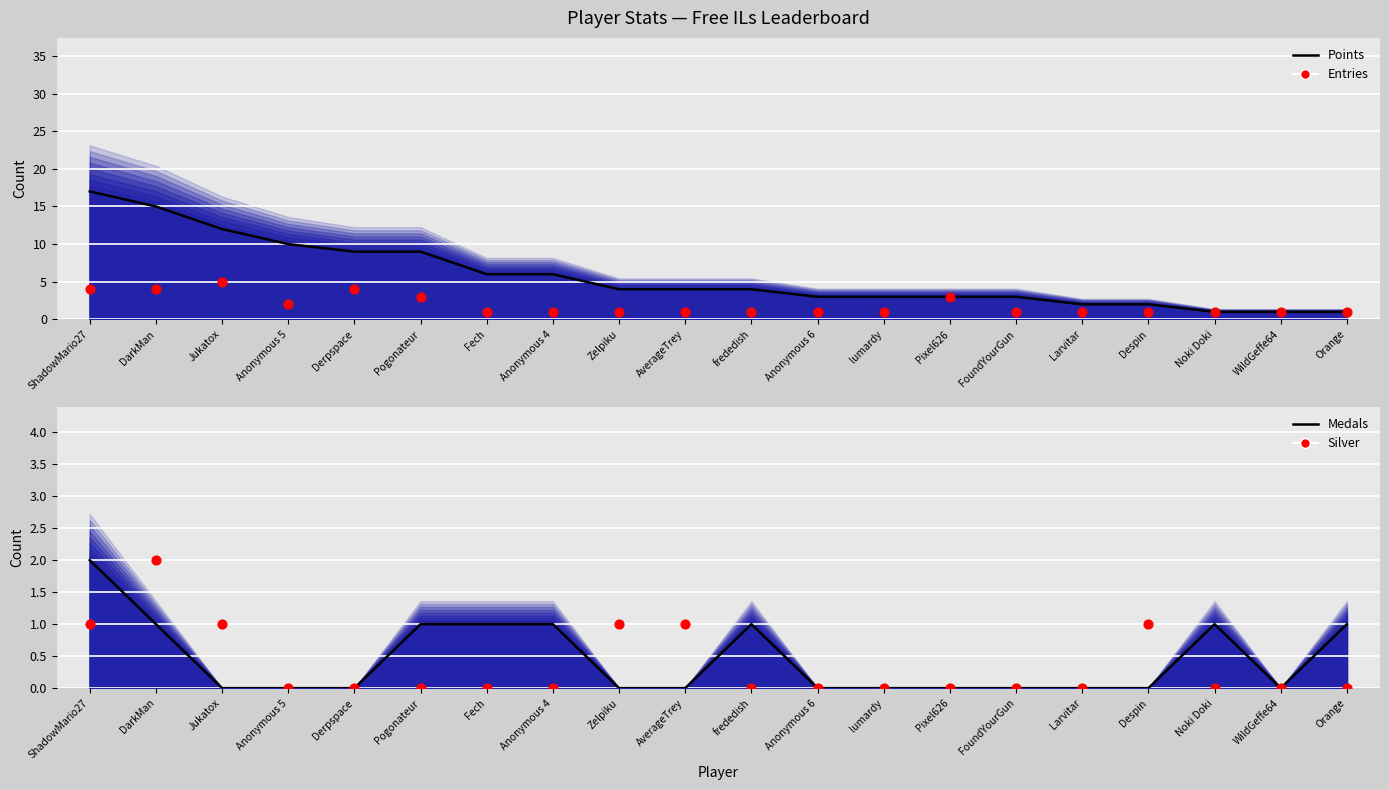

At how many categories does at least one series exceed 11?

3